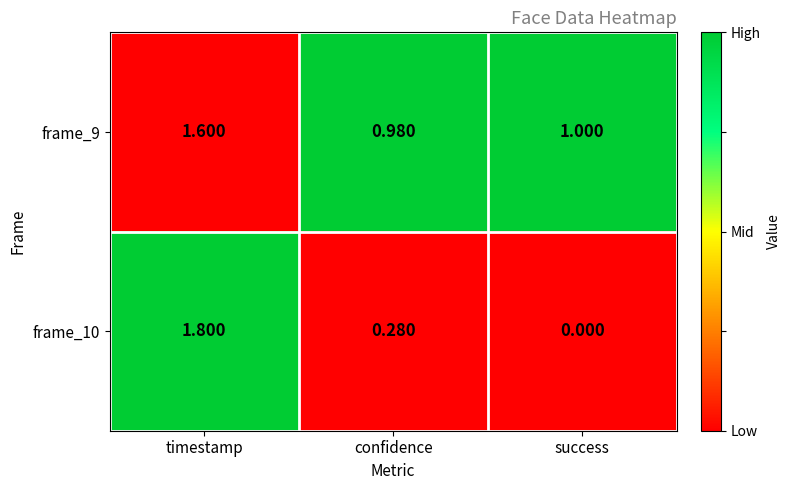

List the series in order of their overall mean, lowest first.

frame_10, frame_9